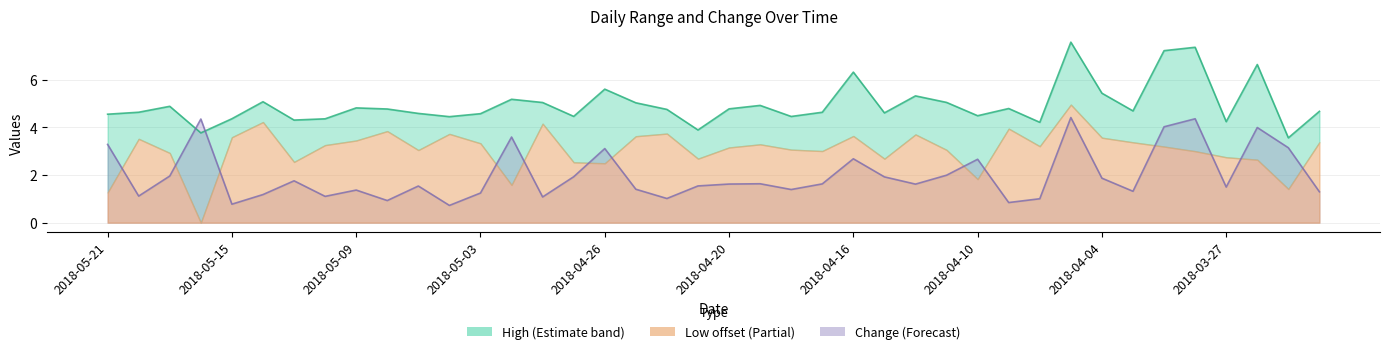

Where does the Change series first go above 1?

2018-05-21